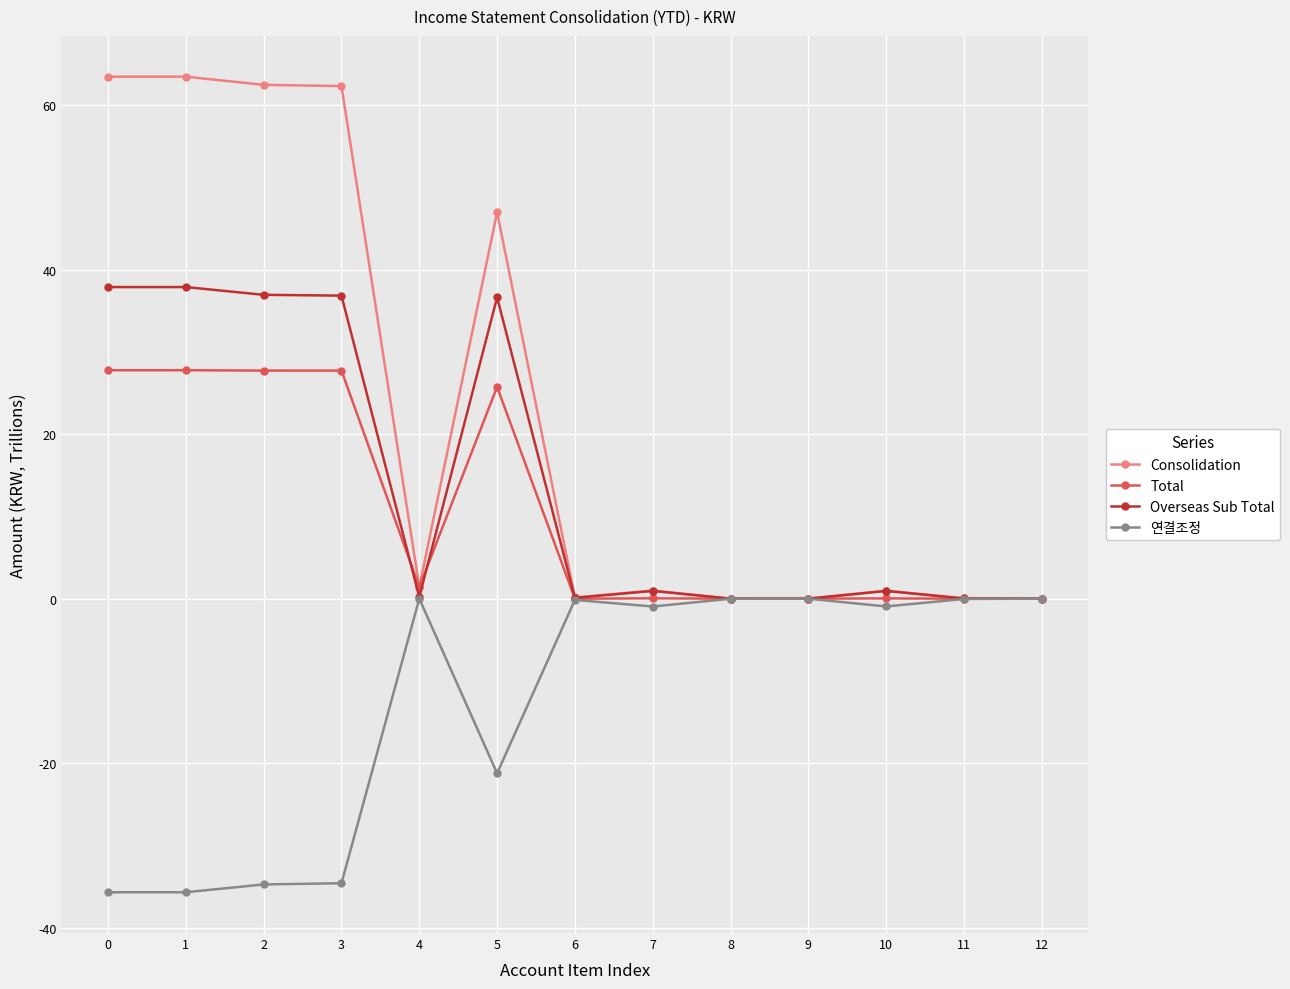

What is the sum of the Overseas Sub Total values at 5 and 7?

37.6